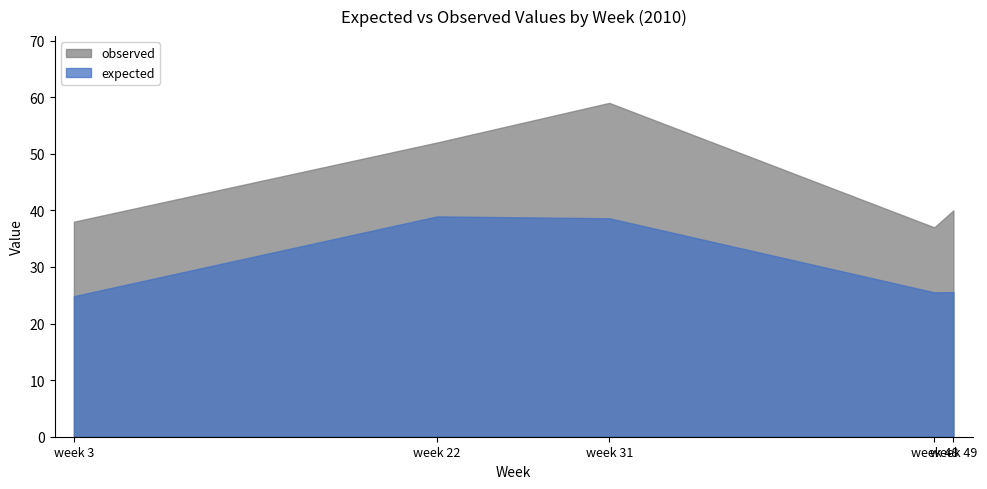

List the series in order of their peak value, highest first.

observed, expected